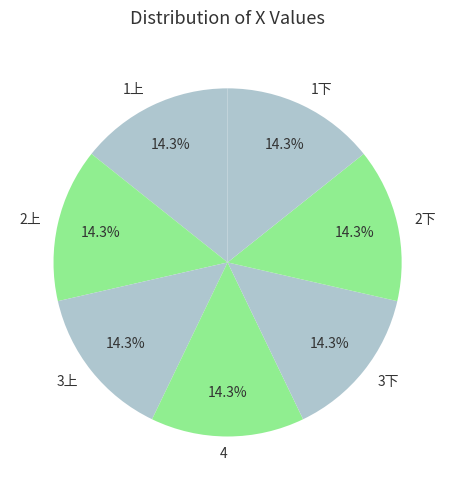

To the nearest percent, what percentage of the pie is 1下?

14%